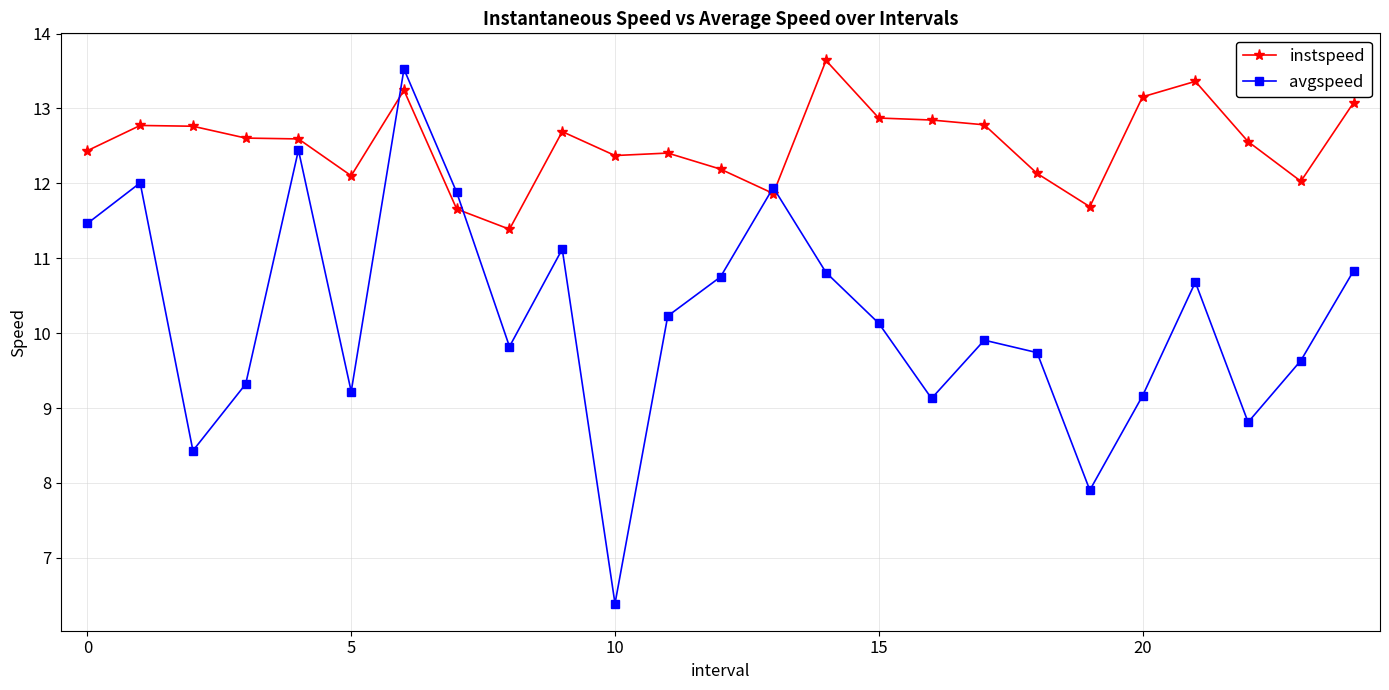

Is this an area chart (filled region under the line)?

No